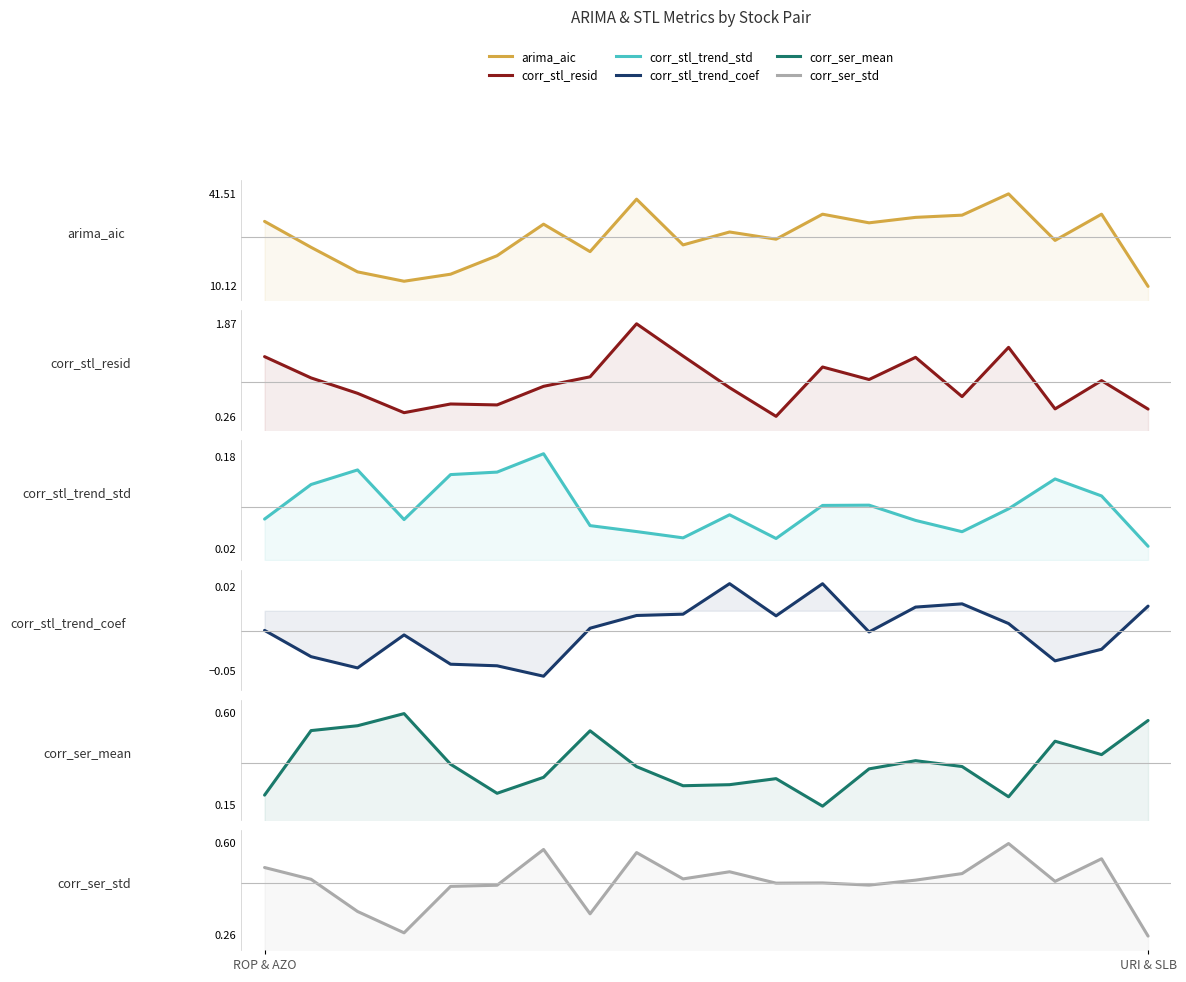

What is the label of the 6th point from the right?

AZO & MAC